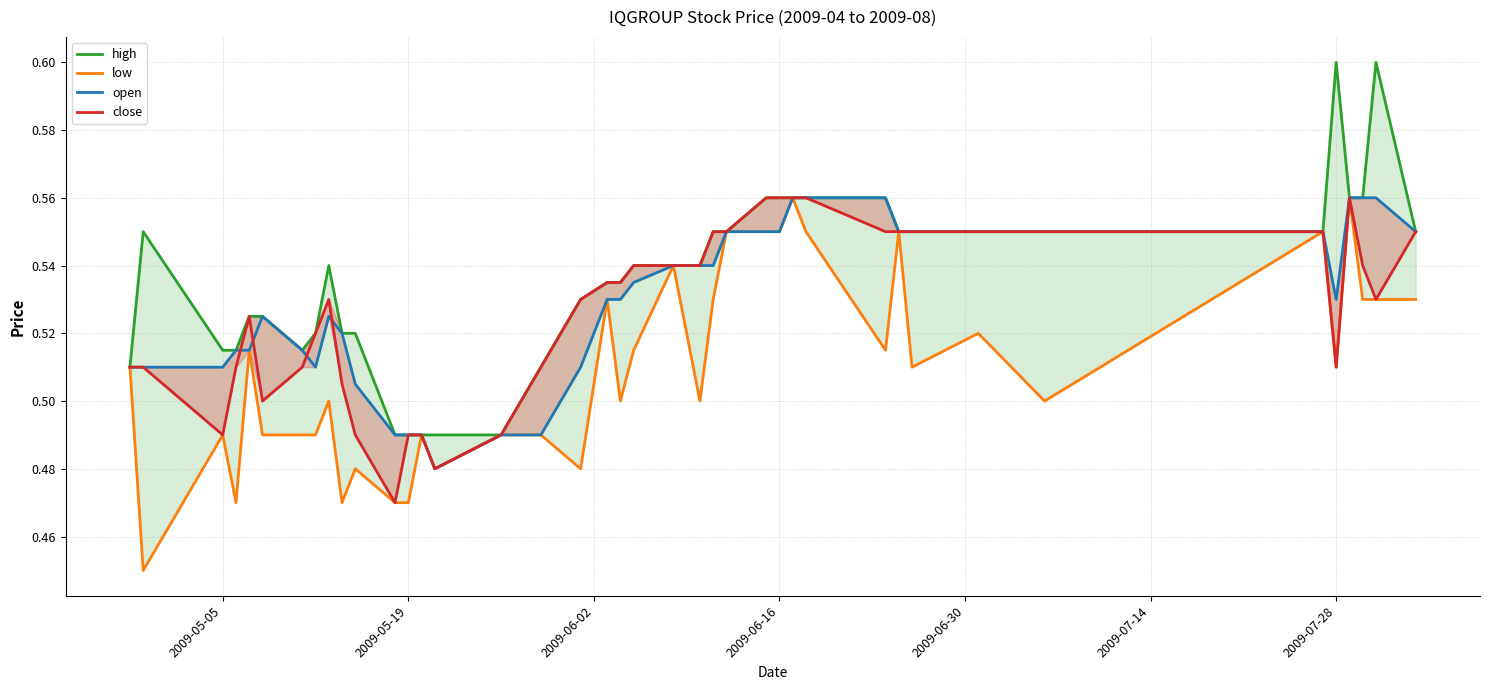

Which series has the largest total across all categories?

high